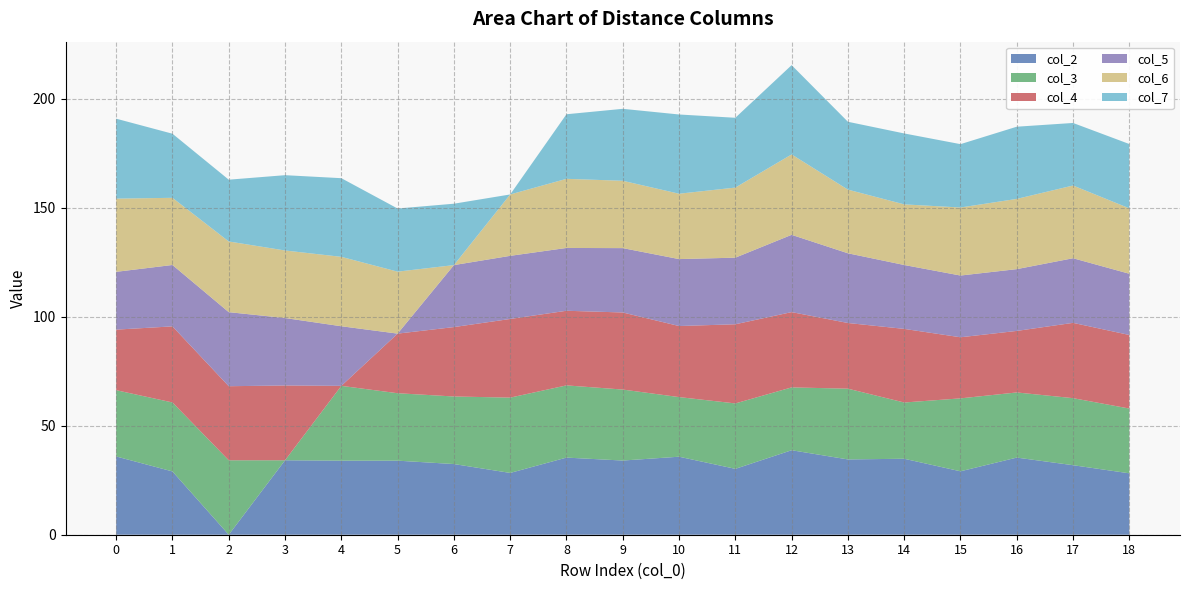

Reading left to right, extract all data points from this chart.

col_2: 35.9	29.0	0.0	34.1	34.0	34.0	32.4	28.3	35.4	34.0	35.8	30.2	38.8	34.5	34.8	29.1	35.4	31.9	28.2
col_3: 30.4	31.6	34.1	0.0	34.3	30.9	31.0	34.5	33.1	32.6	27.3	30.0	28.8	32.4	25.8	33.4	29.9	30.8	29.7
col_4: 27.8	34.9	34.0	34.3	0.0	27.3	31.8	36.1	34.2	35.4	32.6	36.3	34.5	30.1	33.8	28.0	28.2	34.5	33.8
col_5: 26.5	28.2	34.0	30.9	27.3	0.0	28.4	29.0	28.8	29.5	30.7	30.5	35.4	32.0	29.3	28.3	28.3	29.6	28.1
col_6: 33.6	30.8	32.4	31.0	31.8	28.4	0.0	28.2	31.7	30.9	30.0	32.1	36.9	29.2	27.8	31.2	32.2	33.4	30.0
col_7: 36.7	29.4	28.3	34.5	36.1	29.0	28.2	0.0	29.6	33.0	36.3	32.0	41.0	31.1	32.5	29.1	33.1	28.7	29.5